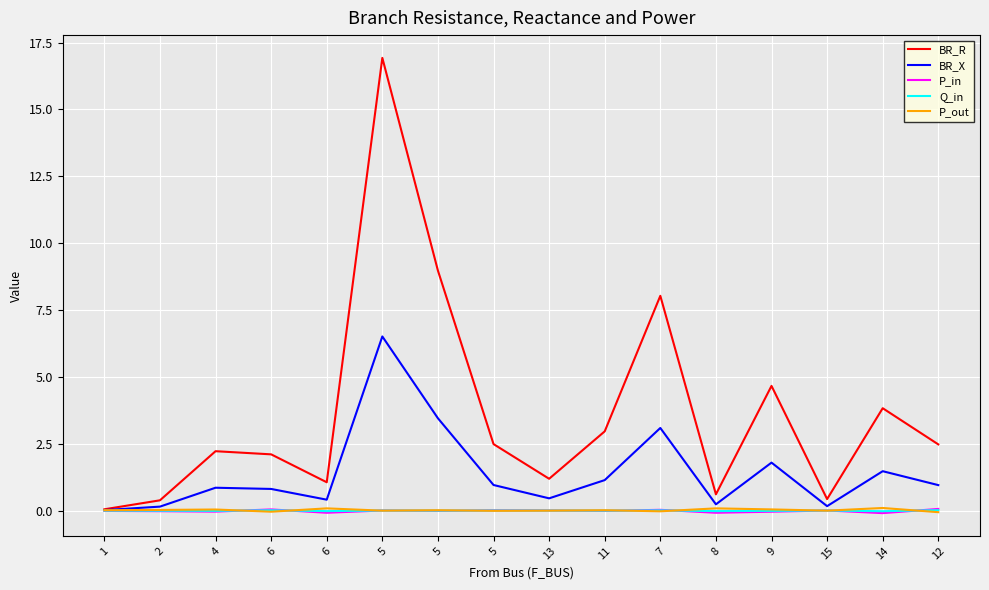

Rank the series at 11 from highest to lowest value.

BR_R, BR_X, P_out, Q_in, P_in